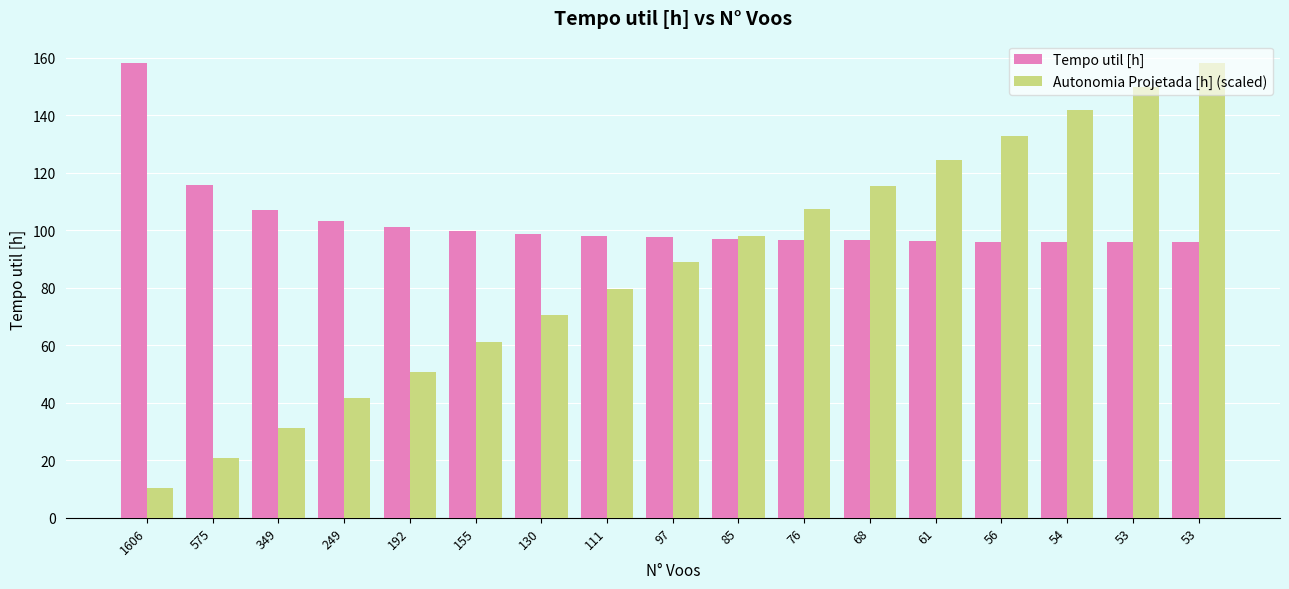

Rank the categories by Autonomia Projetada [h] (scaled) value from lowest to highest.

1606, 575, 349, 249, 192, 155, 130, 111, 97, 85, 76, 68, 61, 56, 54, 53, 53